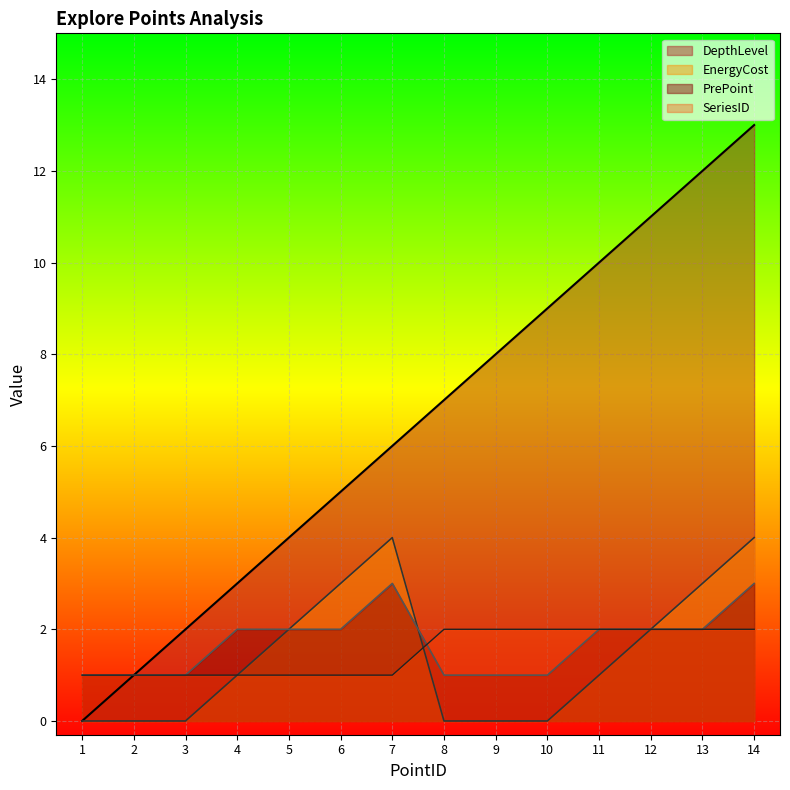

How many SeriesID values are between 1 and 2?

14